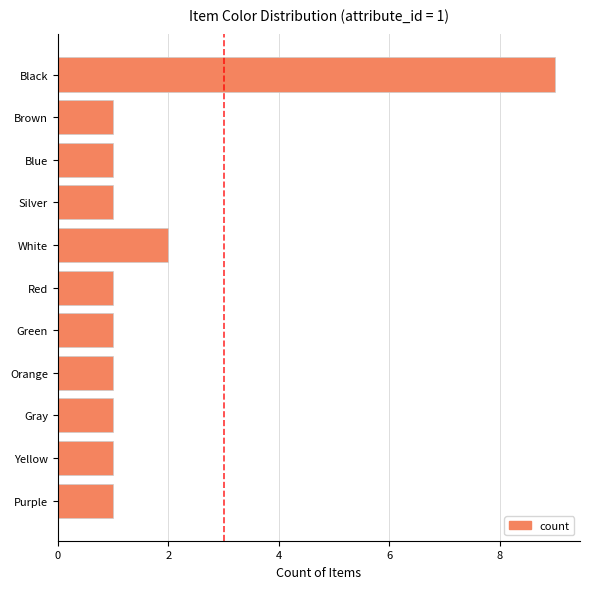

What is the label of the 1st bar from the bottom?

Purple